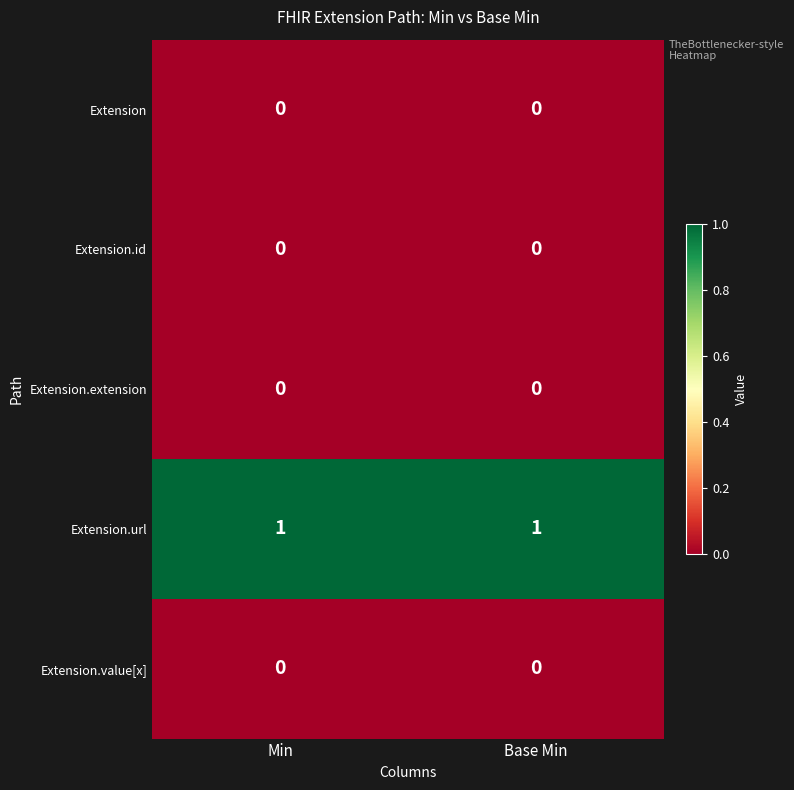

Reading right to left, what are all the values shown in this chart?

Extension: 0	0
Extension.id: 0	0
Extension.extension: 0	0
Extension.url: 1	1
Extension.value[x]: 0	0